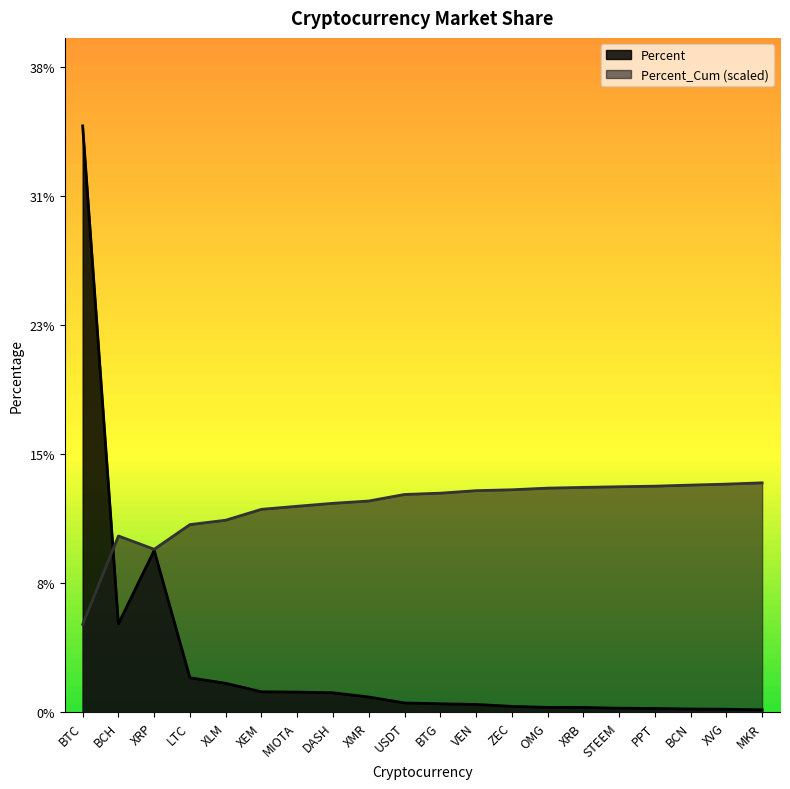

List the labels in order of Percent value, smallest first.

MKR, XVG, BCN, PPT, STEEM, XRB, OMG, ZEC, VEN, BTG, USDT, XMR, DASH, MIOTA, XEM, XLM, LTC, BCH, XRP, BTC